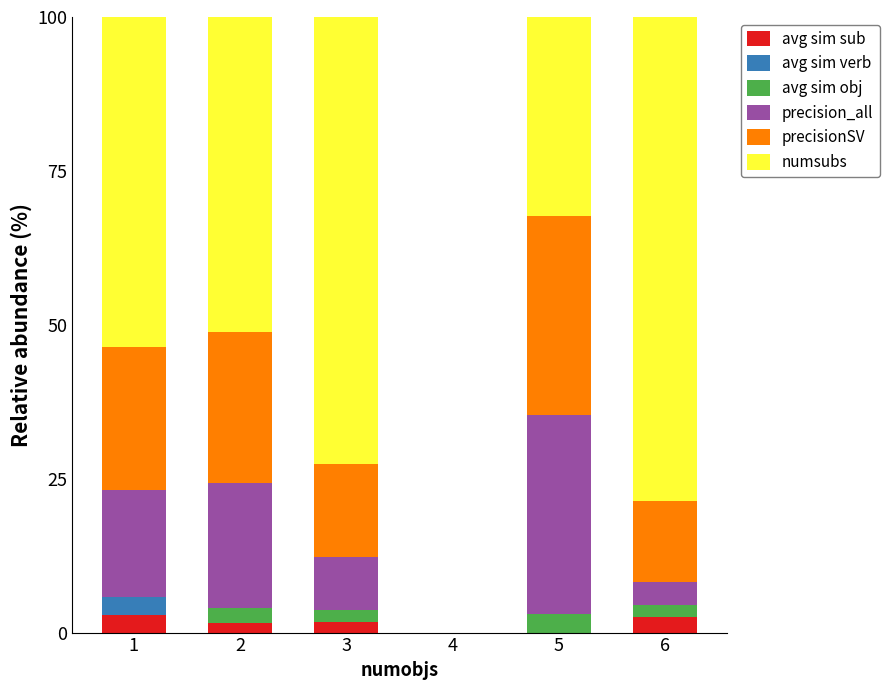

What is the total value across all series at 5?

100.0